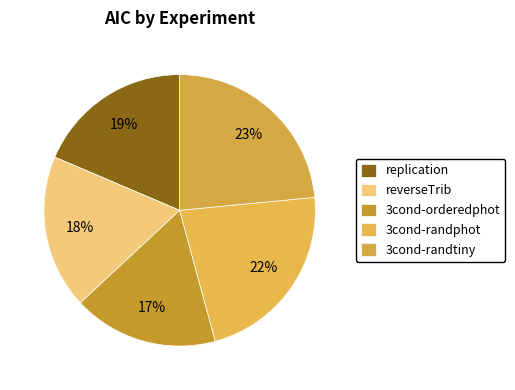

True or false: 3cond-randtiny accounts for 23% of the total.

True